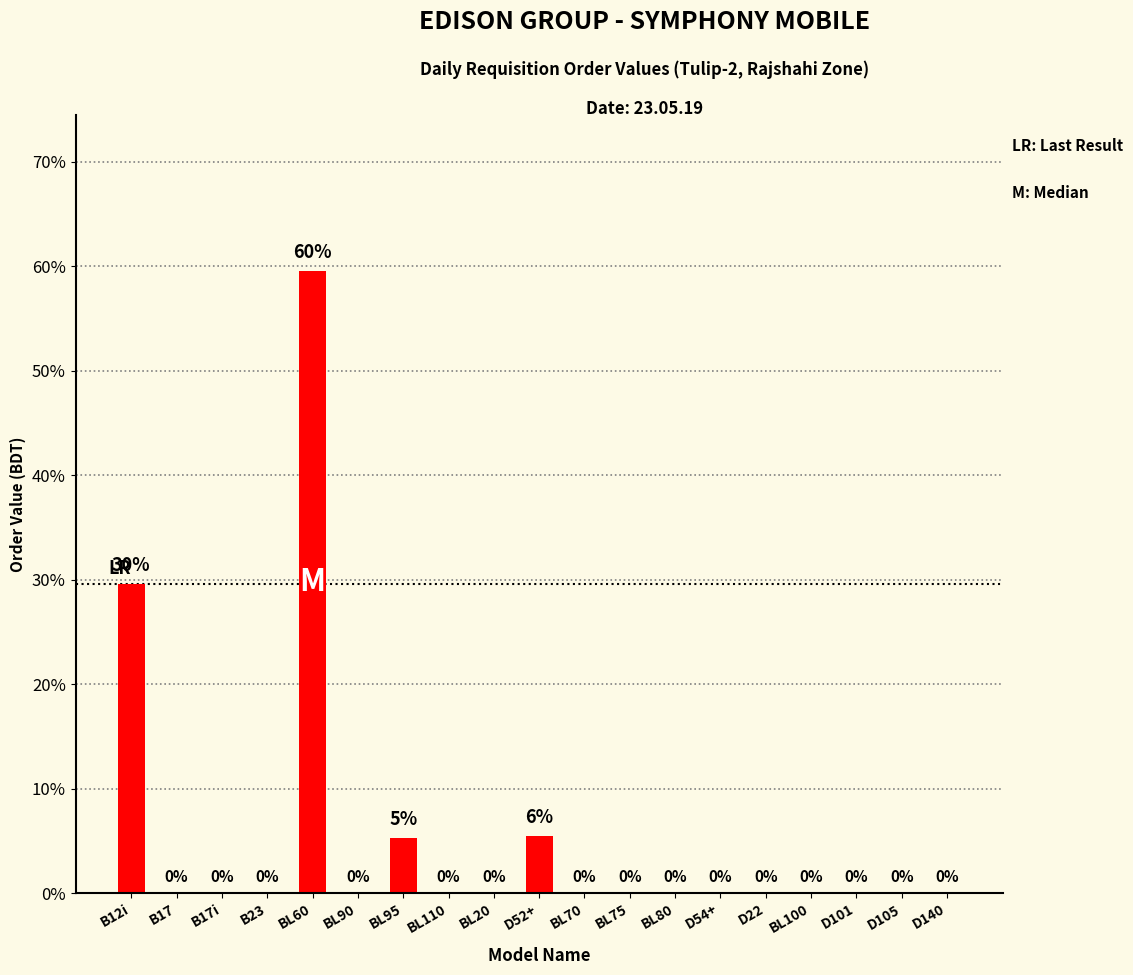

The chart shows a value of -31.1 at BL70. True or false?

False